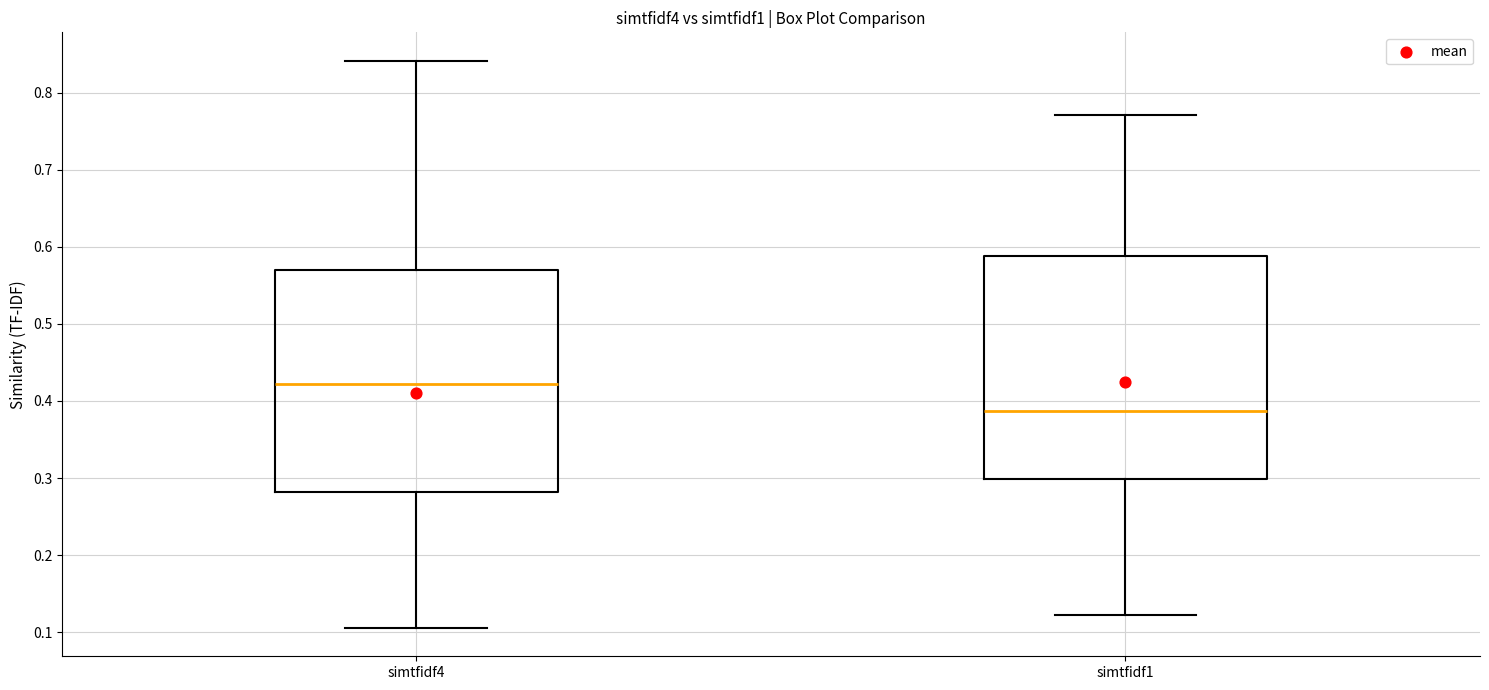

Where is the upper edge of the box for simtfidf4 on the y-axis? The values are not printed on the chart, so give them approximately, as read against the axis.

0.57